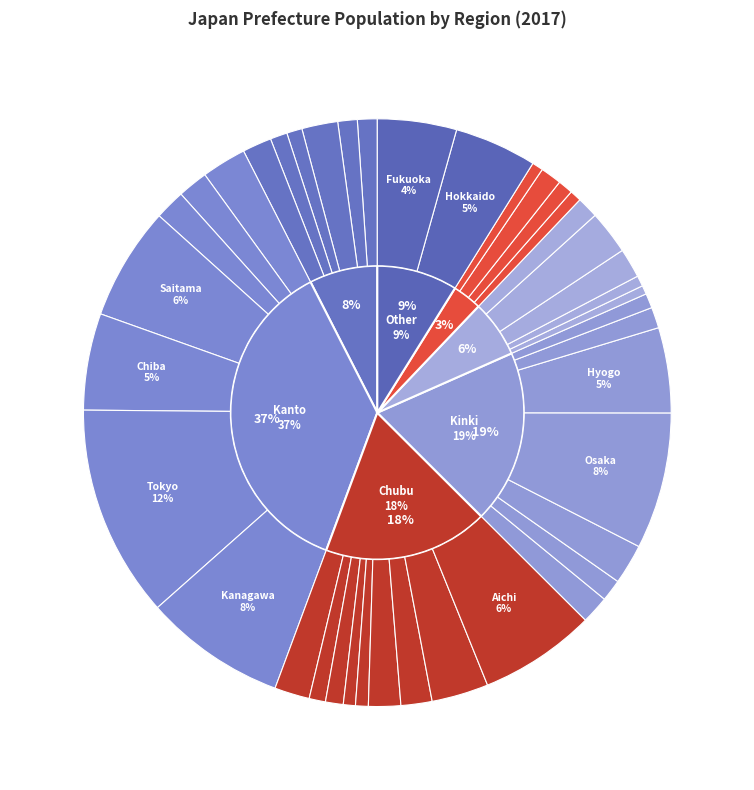

What is the largest slice in the pie chart?

Tokyo